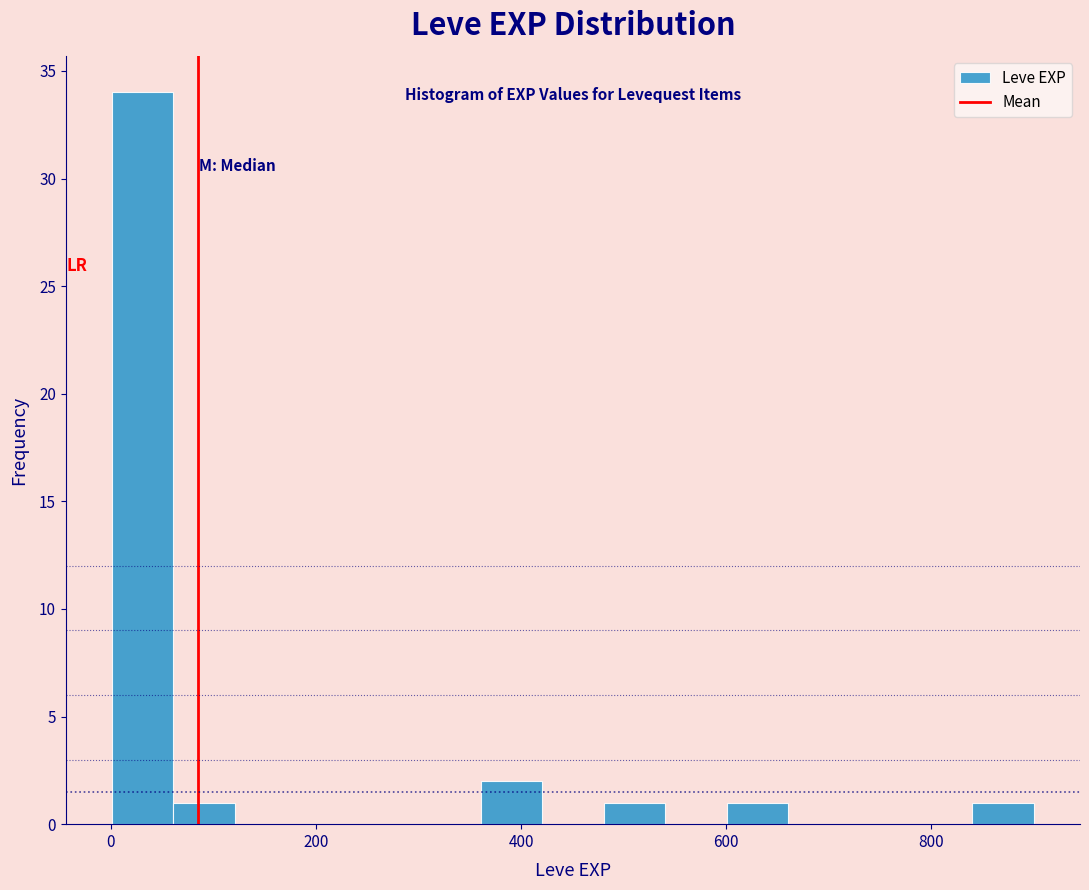

Around what value on the x-axis is the tallest bar? Give the approximate position of its centre, as read against the axis.

40